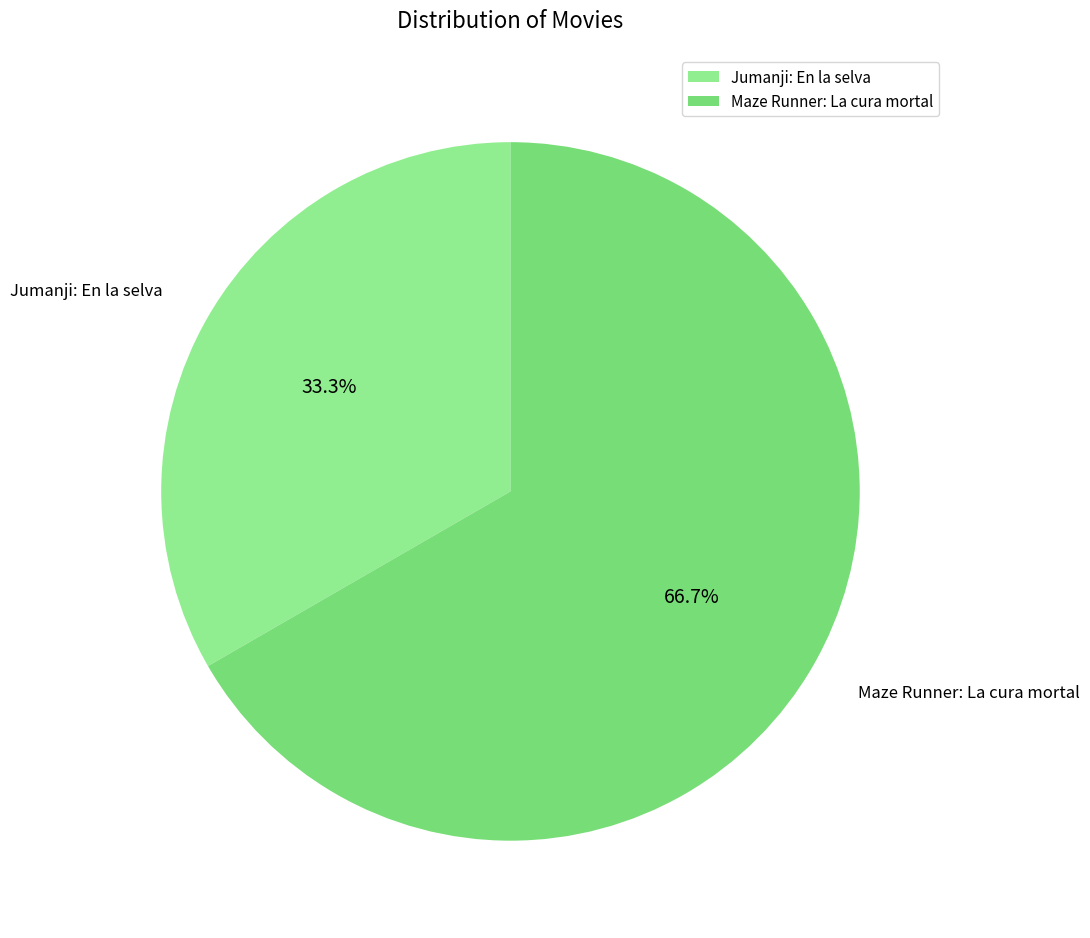

What is the largest slice in the pie chart?

Maze Runner: La cura mortal